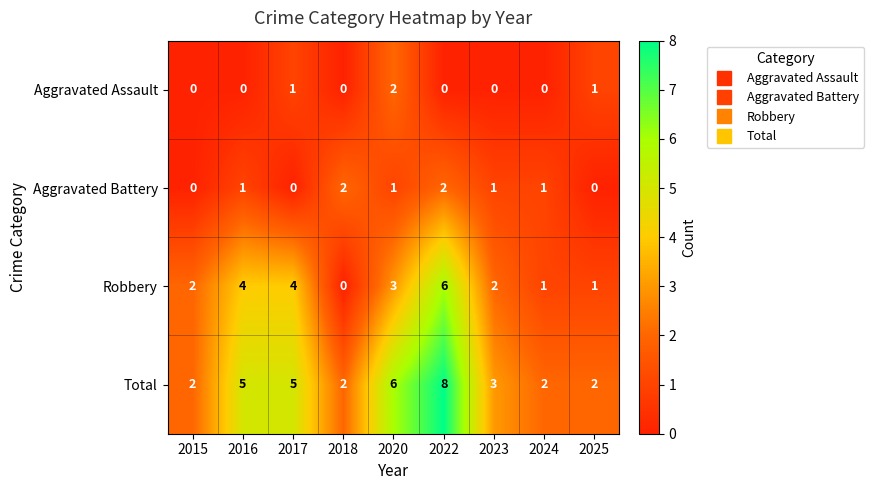

What is the sum of all Total values?

35